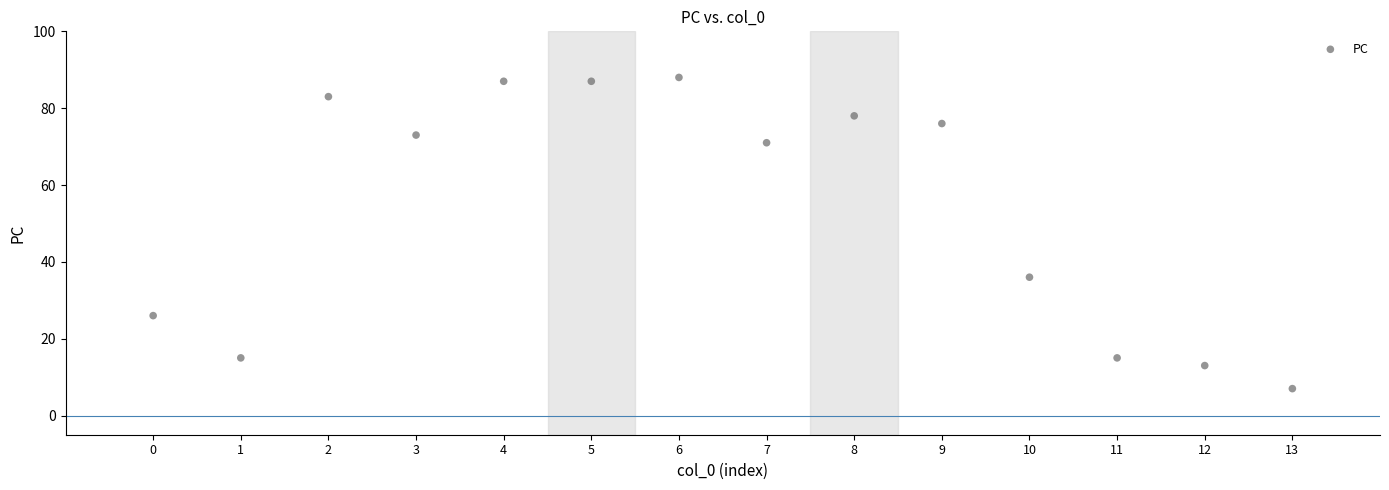

What is the range of Y values (max minus min)?

81